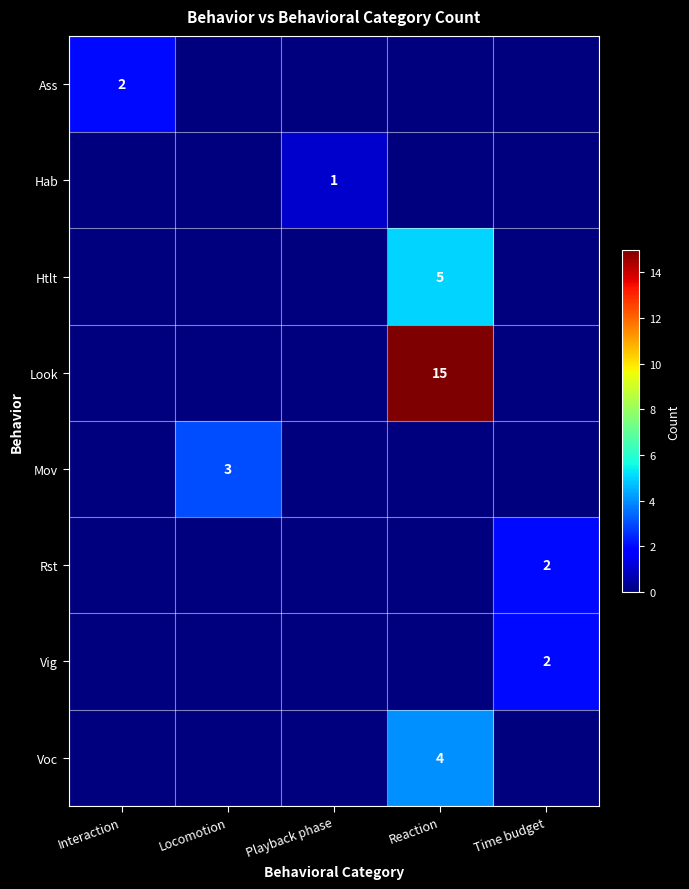

True or false: Htlt has a value of 2 at Reaction.

False